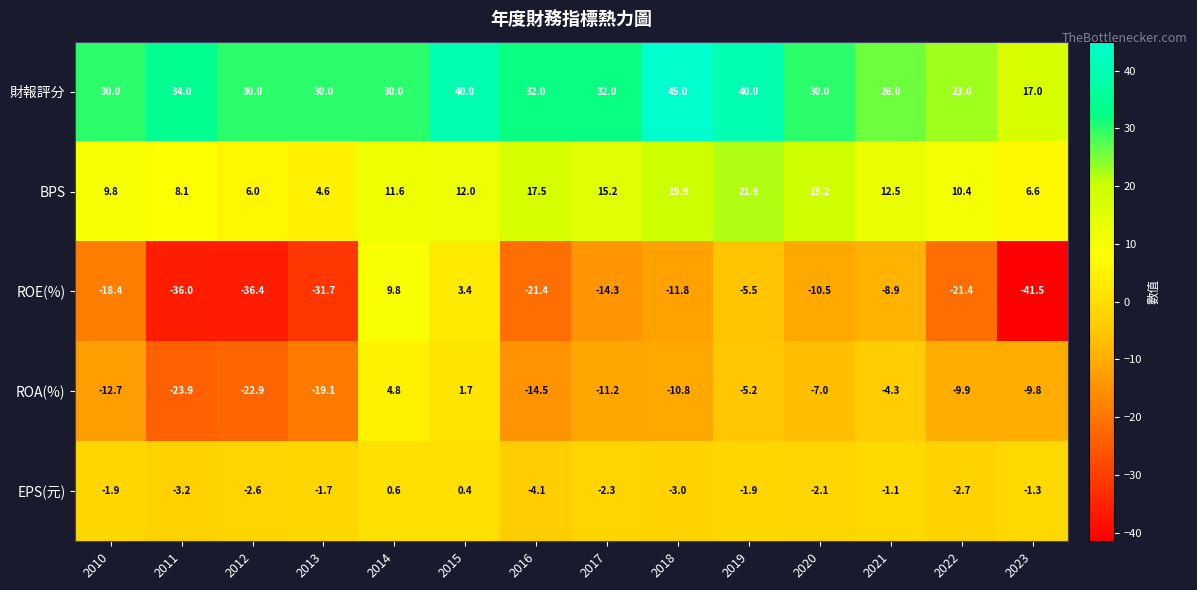

What is the average value of the 財報評分 series?

31.4